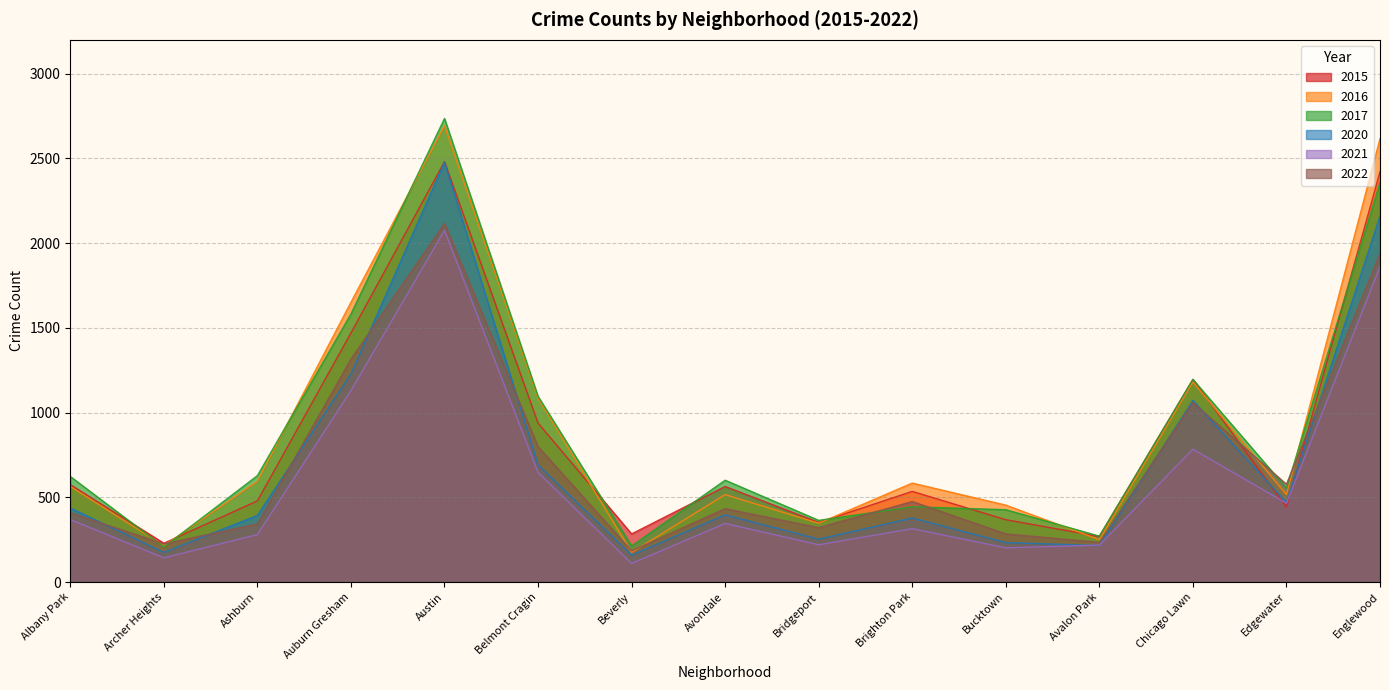

Which series has the widest spread of values?

2017